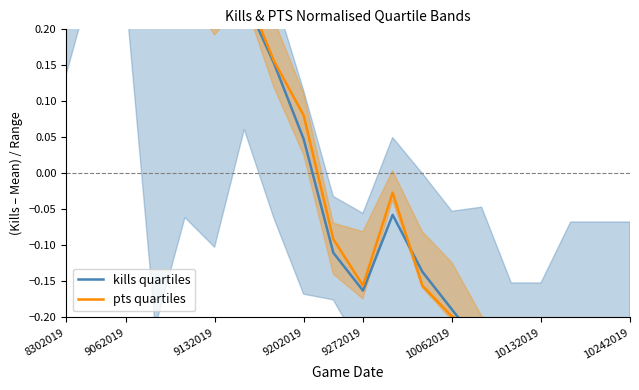

Is it true that kills quartiles equals -0.1 at 12?

True